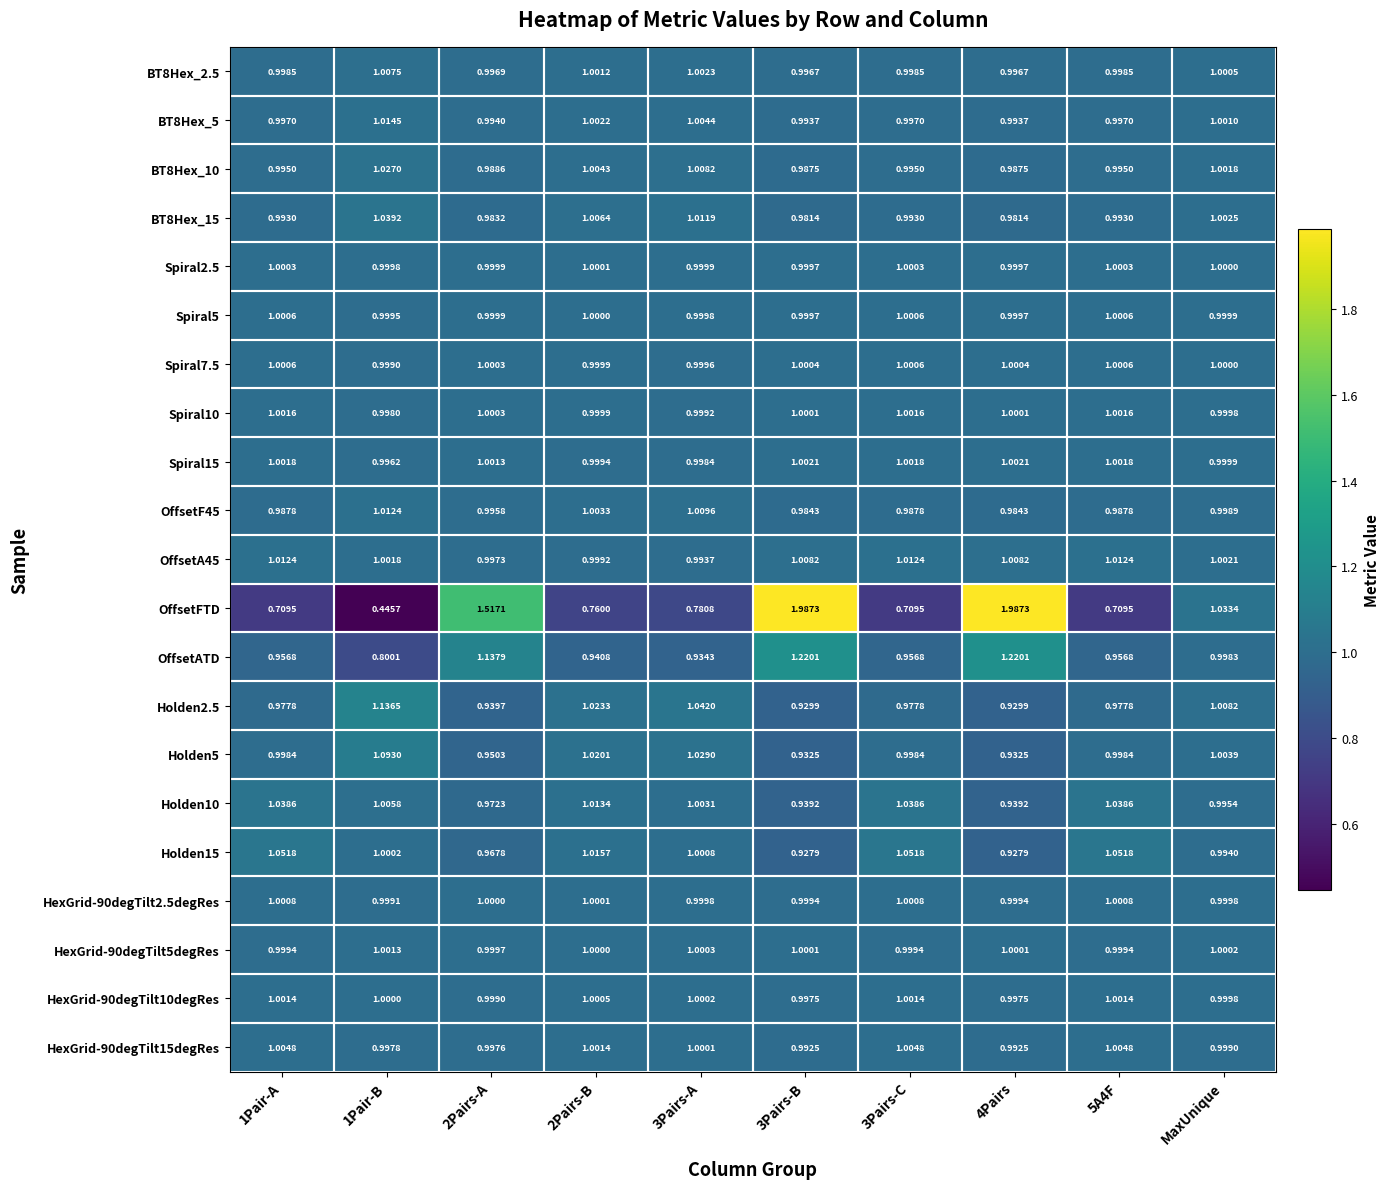

How many categories are shown in the chart?

10